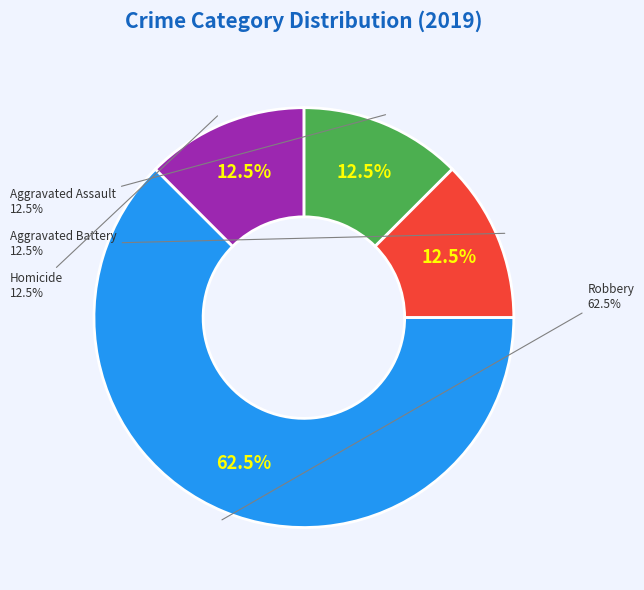

Which has a higher value, Aggravated Battery or Homicide?

Aggravated Battery